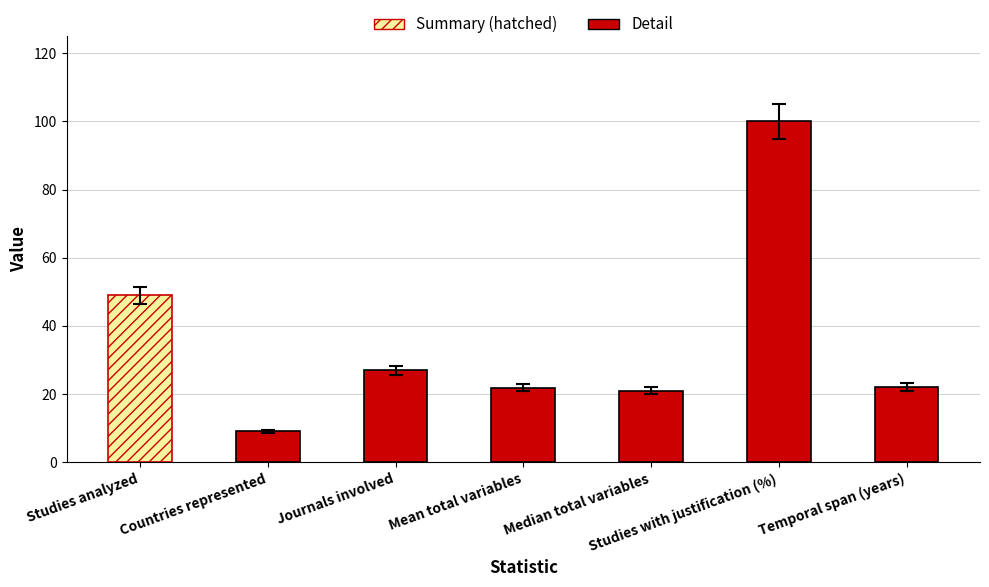

Rank the categories by value from highest to lowest.

Studies with justification (%), Studies analyzed, Journals involved, Temporal span (years), Mean total variables, Median total variables, Countries represented